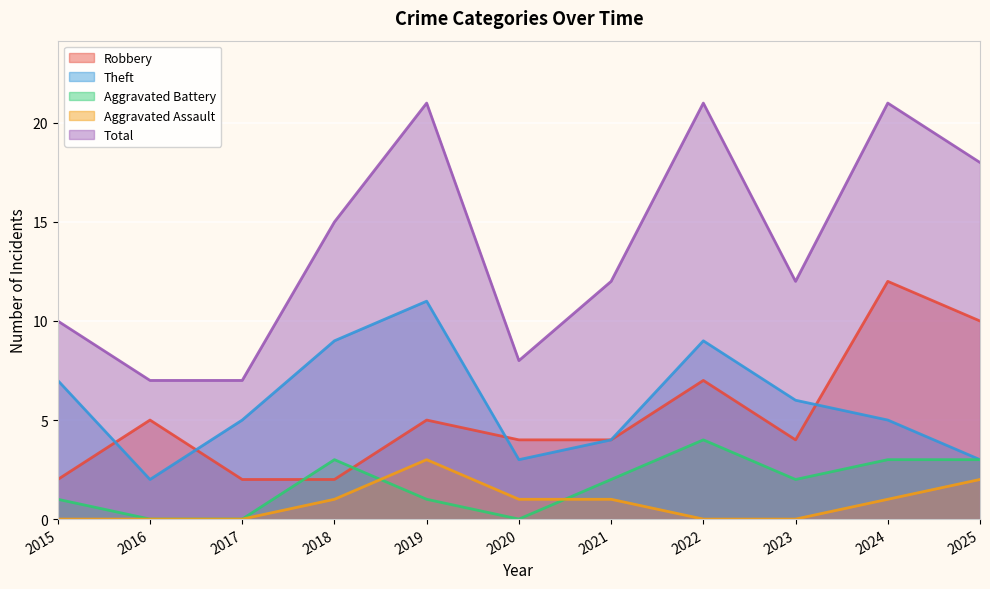

Reading left to right, transcribe all the data shown in this chart.

Robbery: 2	5	2	2	5	4	4	7	4	12	10
Theft: 7	2	5	9	11	3	4	9	6	5	3
Aggravated Battery: 1	0	0	3	1	0	2	4	2	3	3
Aggravated Assault: 0	0	0	1	3	1	1	0	0	1	2
Total: 10	7	7	15	21	8	12	21	12	21	18